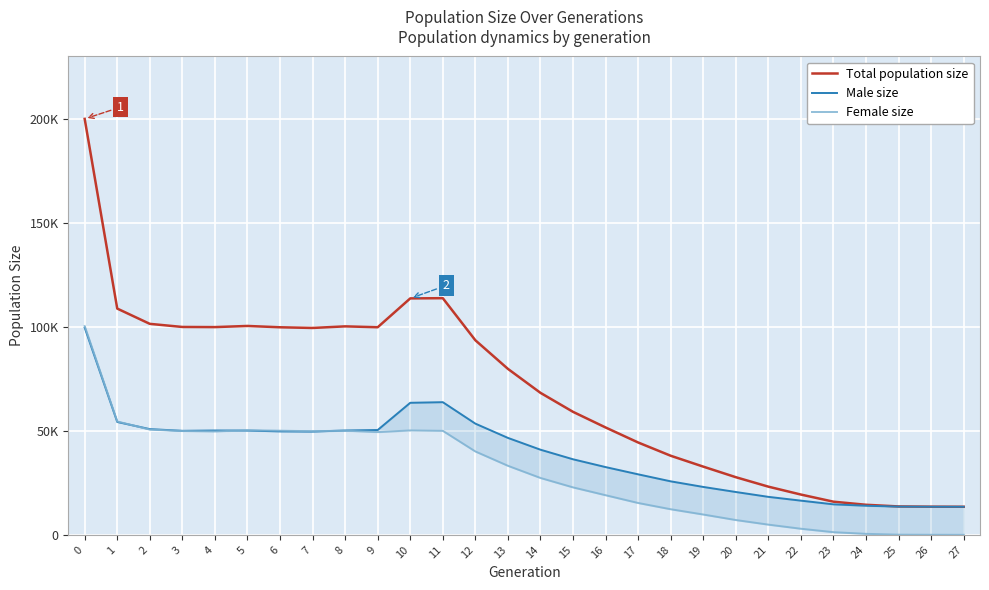

What is the total value across all series at 7?

199112